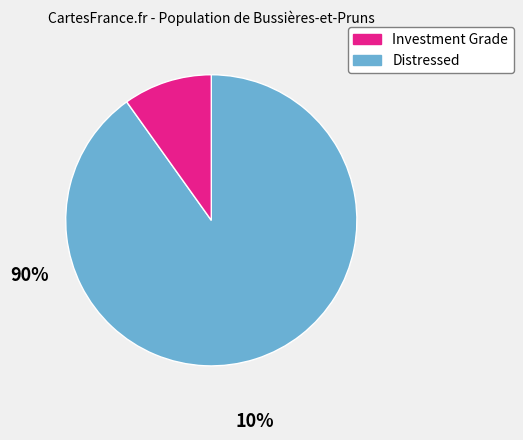

Is there any slice that represents more than half of the pie?

Yes